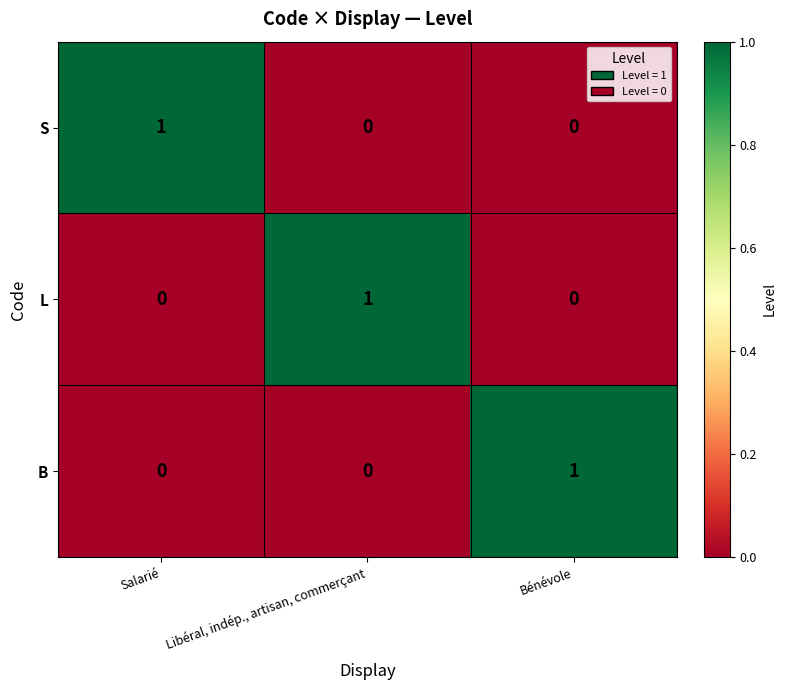

Count the L values in the range 0 to 1.

3